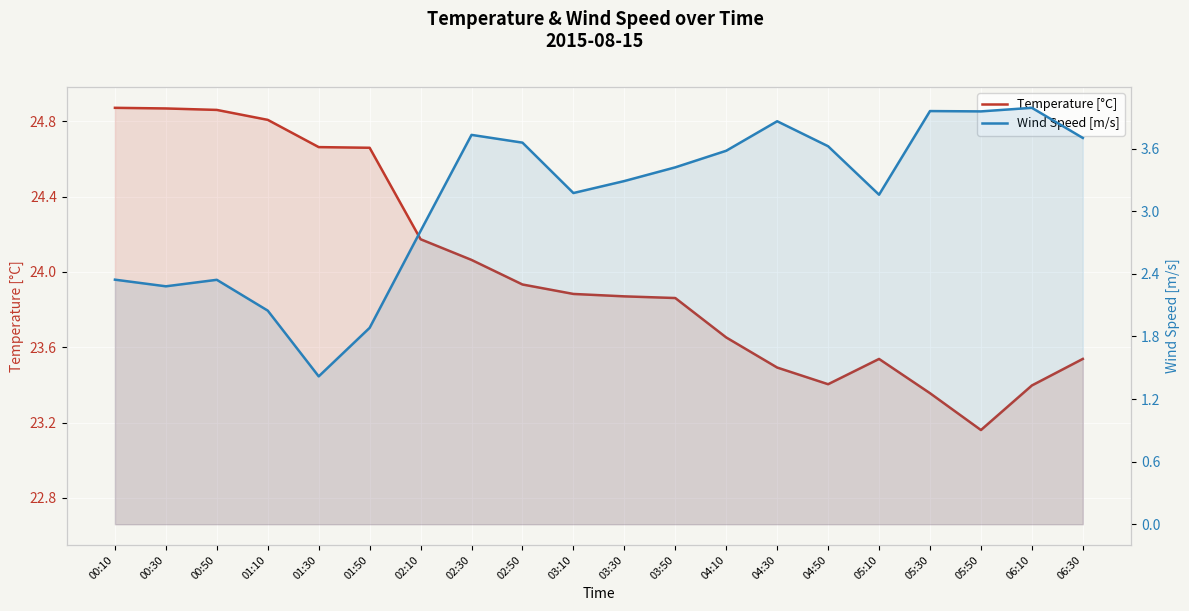

What is the label of the 13th point from the left?

04:10